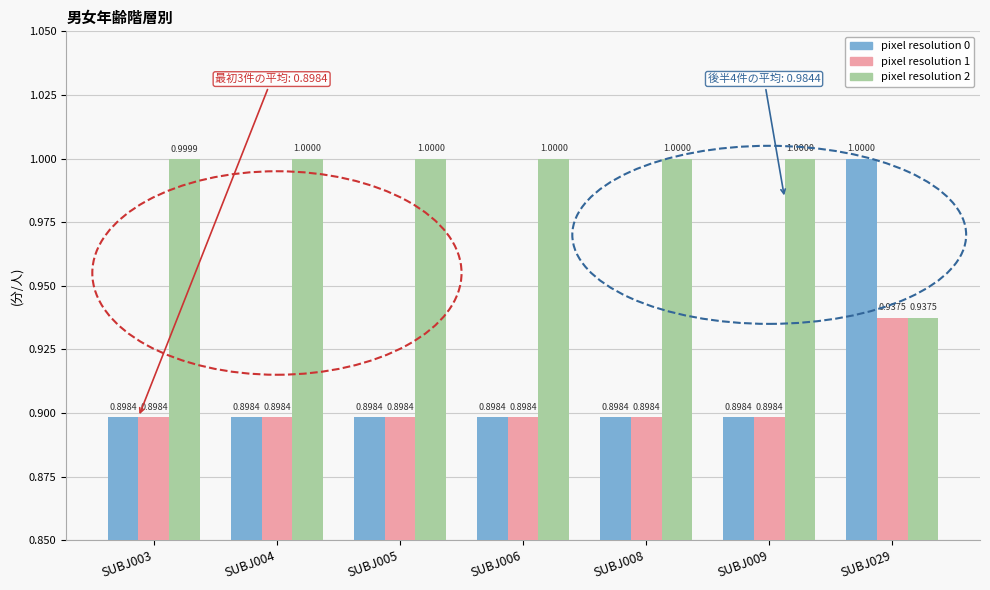

True or false: pixel resolution 1 has a value of 0.3 at SUBJ006.

False